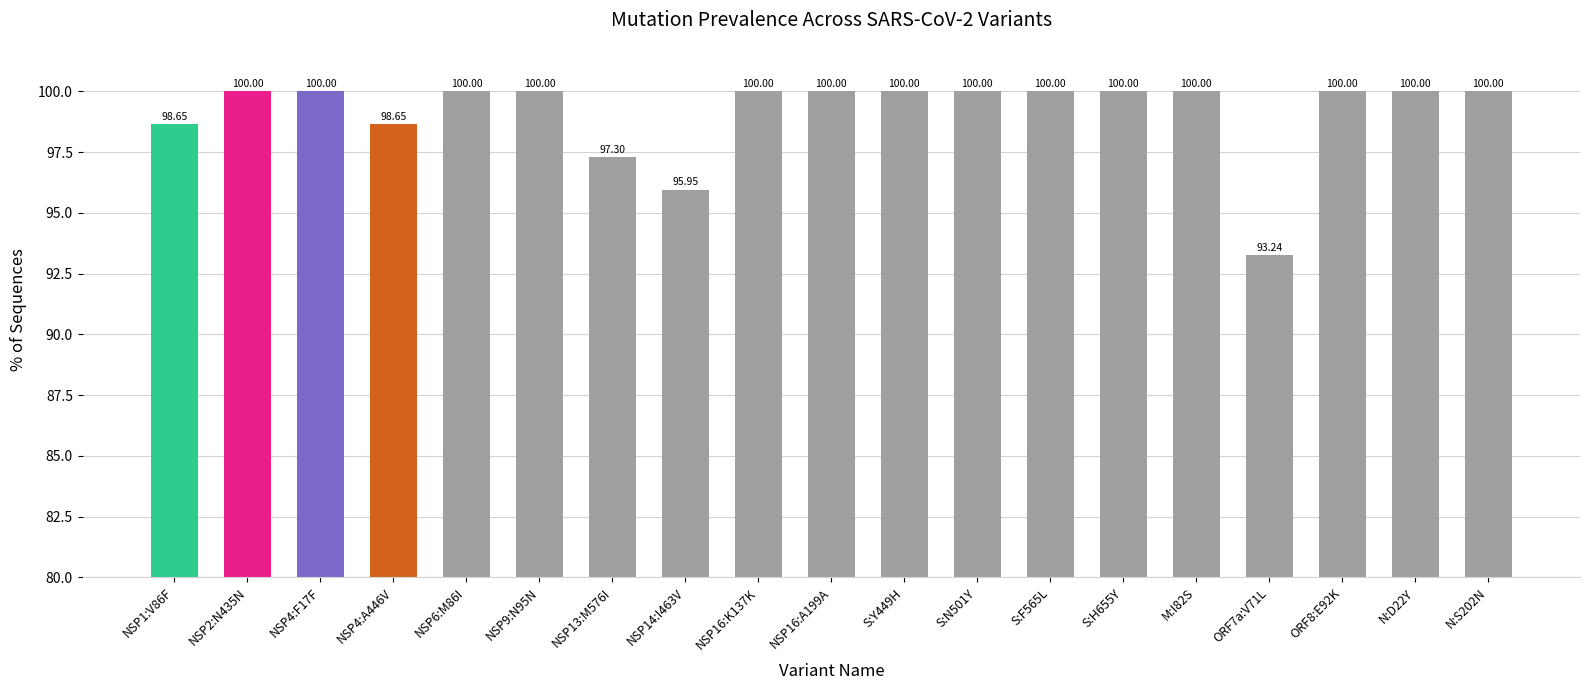

Approximately how many times larger is the value at S:N501Y compared to S:Y449H?

1.0